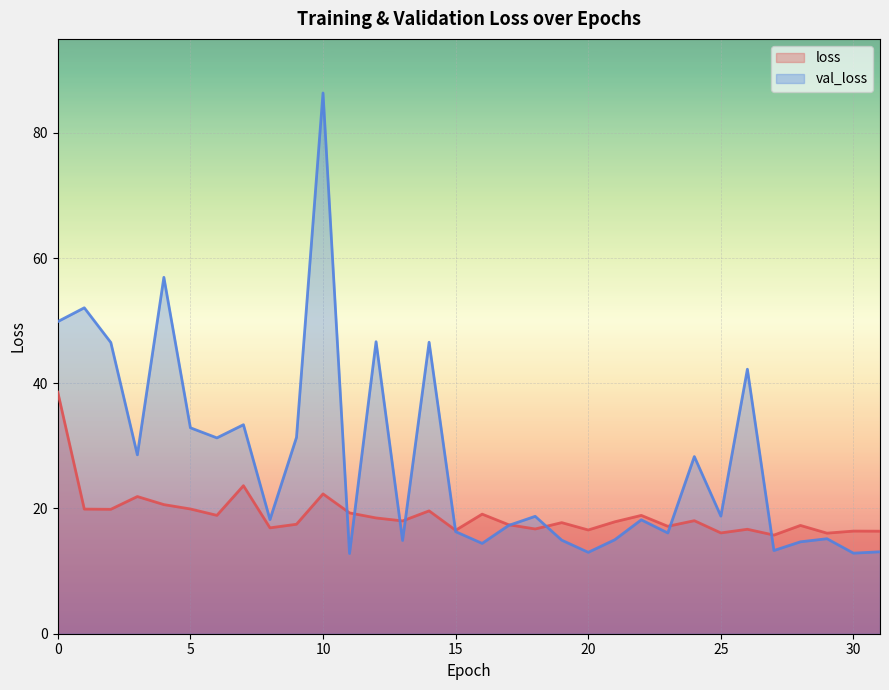

At which category is the sum across all series the highest?

10